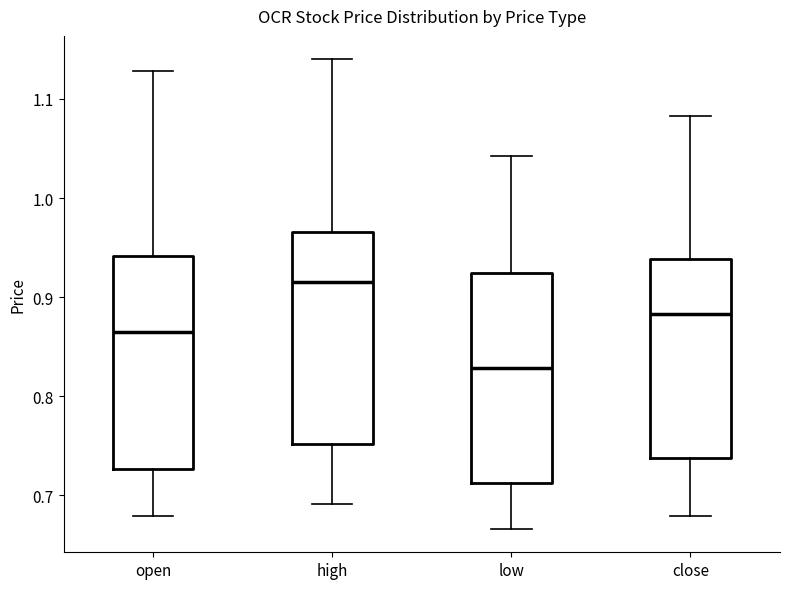

Reading left to right, read every box against the y-axis: the position of its median line, the range the box covers, and the ends of its whiskers. The values are not printed on the chart, so give them approximately, as read against the axis.

open: median 0.86, box 0.73 to 0.94, whiskers 0.68 to 1.13
high: median 0.92, box 0.75 to 0.97, whiskers 0.69 to 1.14
low: median 0.83, box 0.71 to 0.92, whiskers 0.67 to 1.04
close: median 0.88, box 0.74 to 0.94, whiskers 0.68 to 1.08